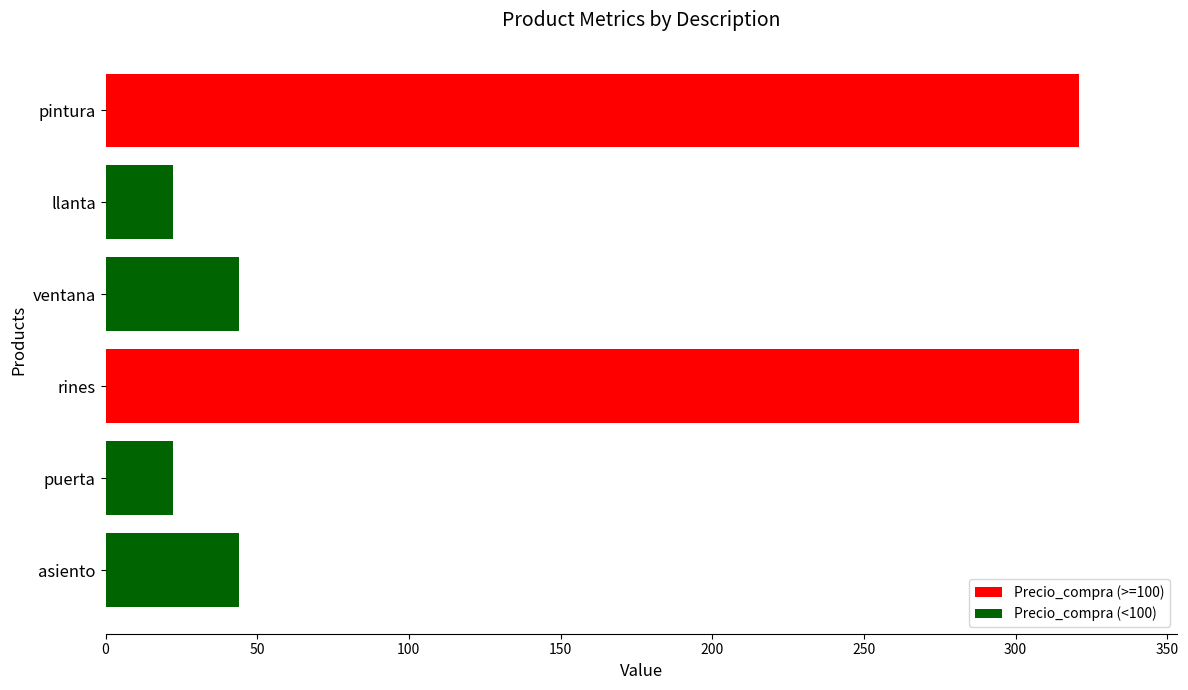

What is the sum of all values?

774.6